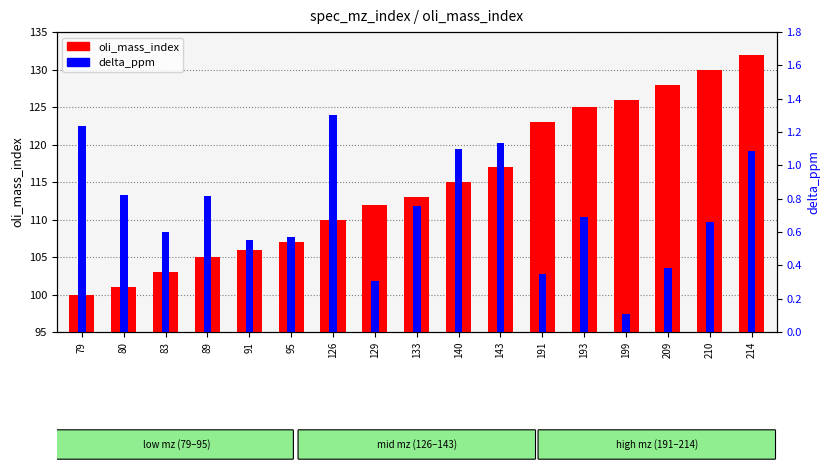

At 129, list the series in order from largest to smallest.

oli_mass_index, delta_ppm